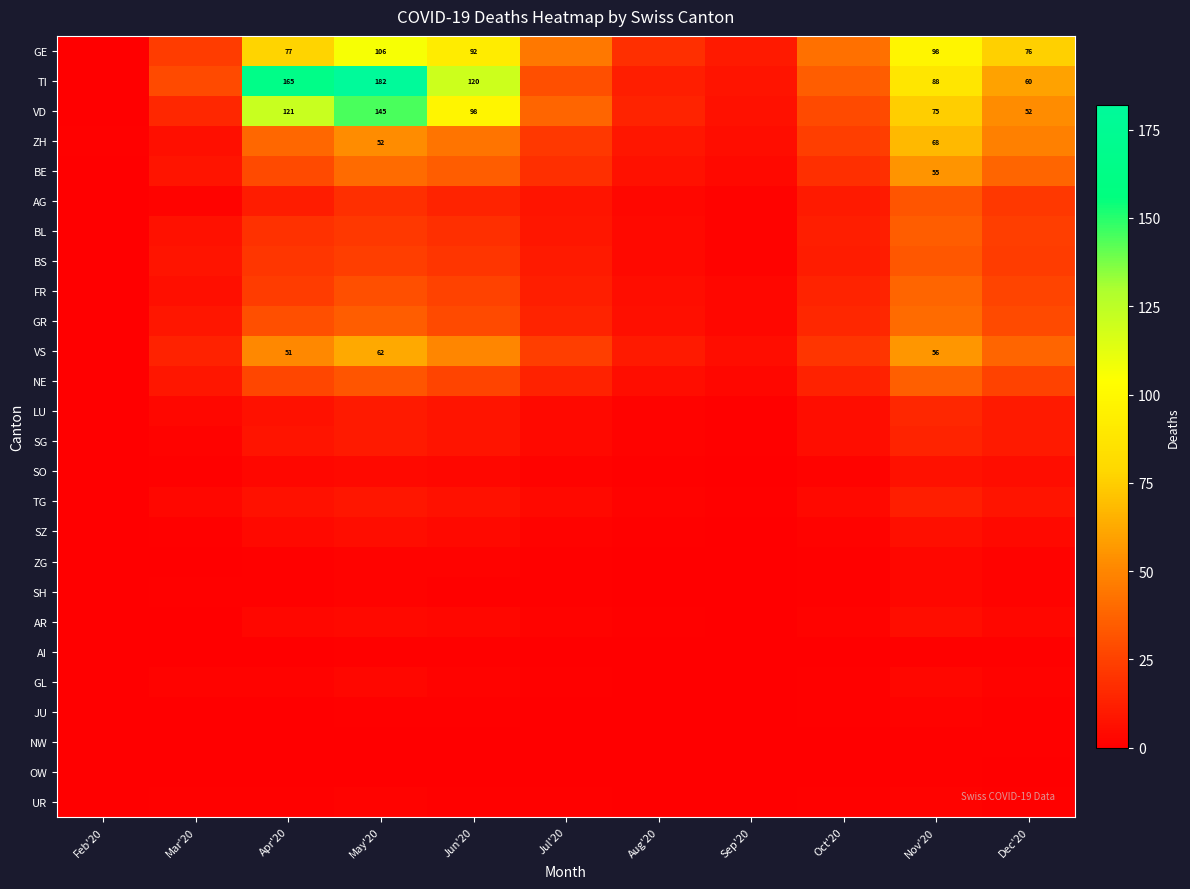

Which category has the highest value across all series?

May'20